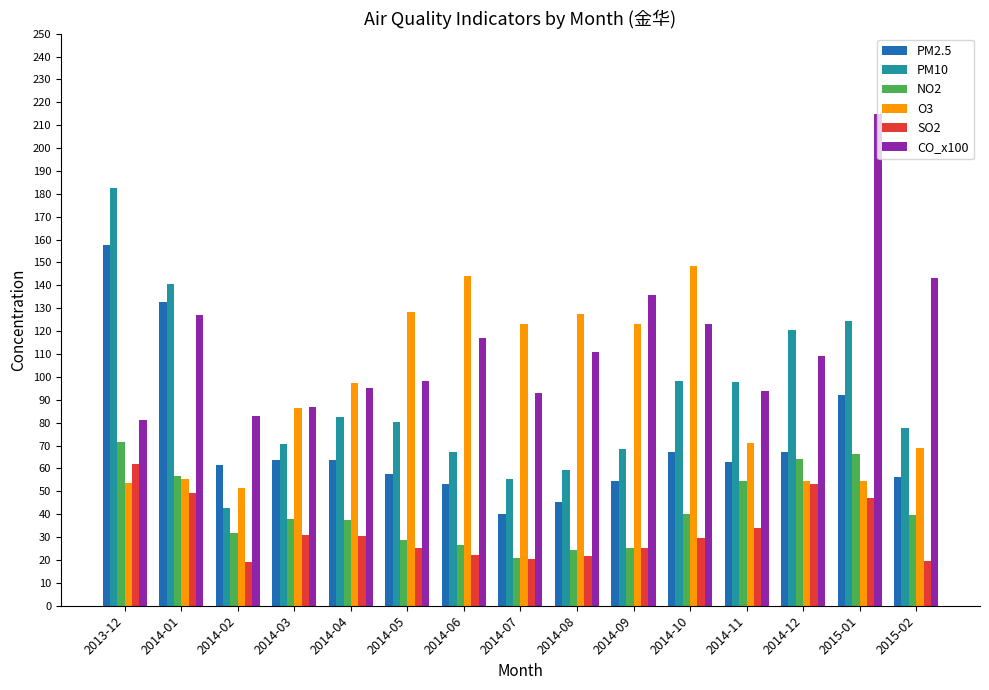

What value does the CO_x100 series have at 2014-04?

95.0